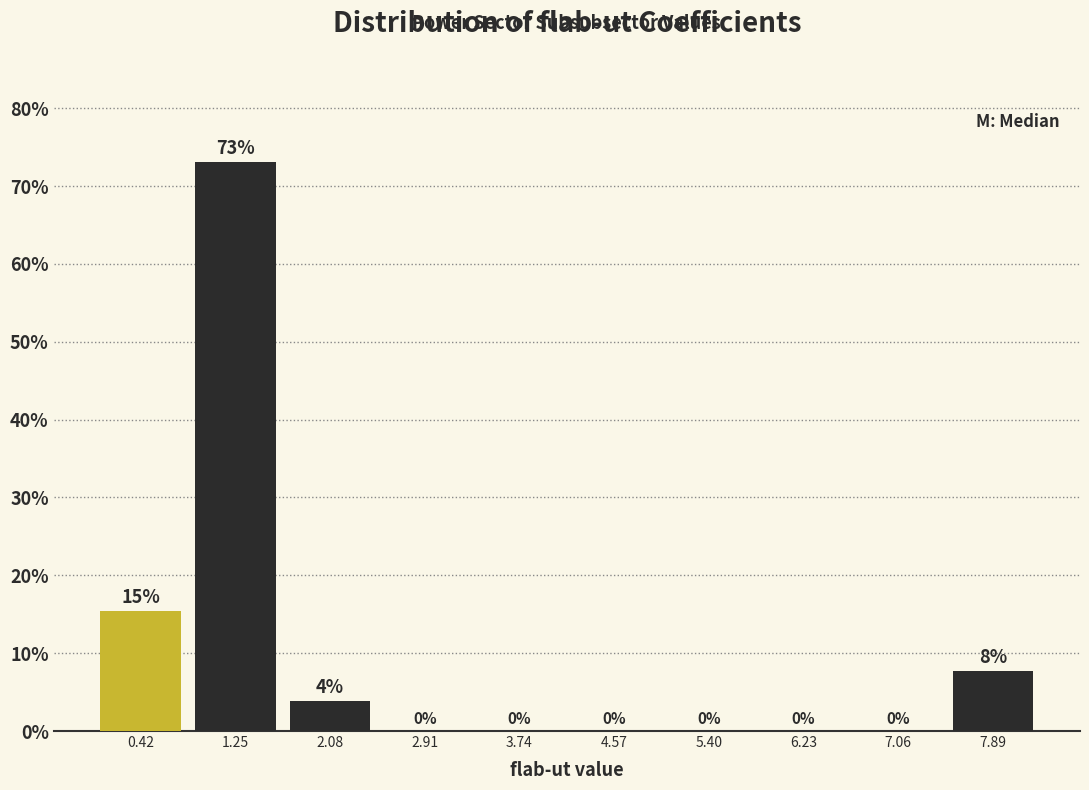

Over which range of the x-axis is the bar tallest?

0.8 to 1.7